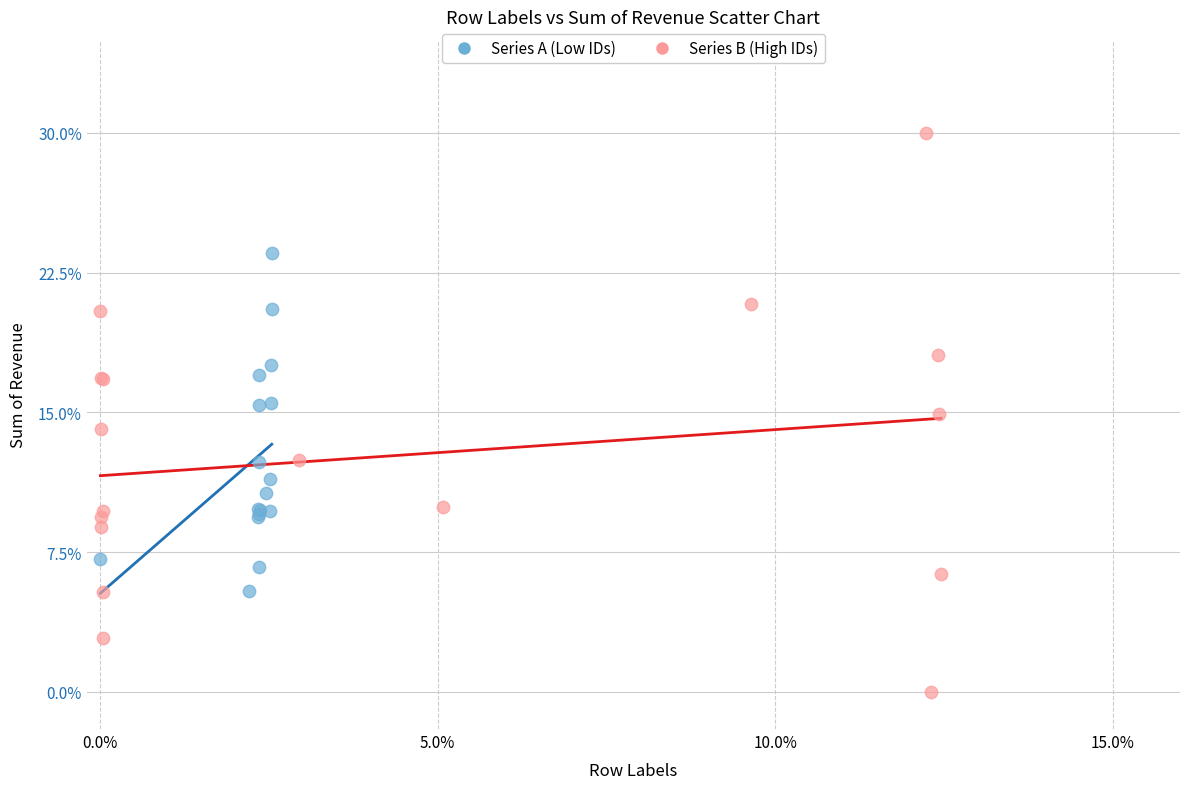

Which series has the largest Y range (max minus min)?

Series B (High IDs)